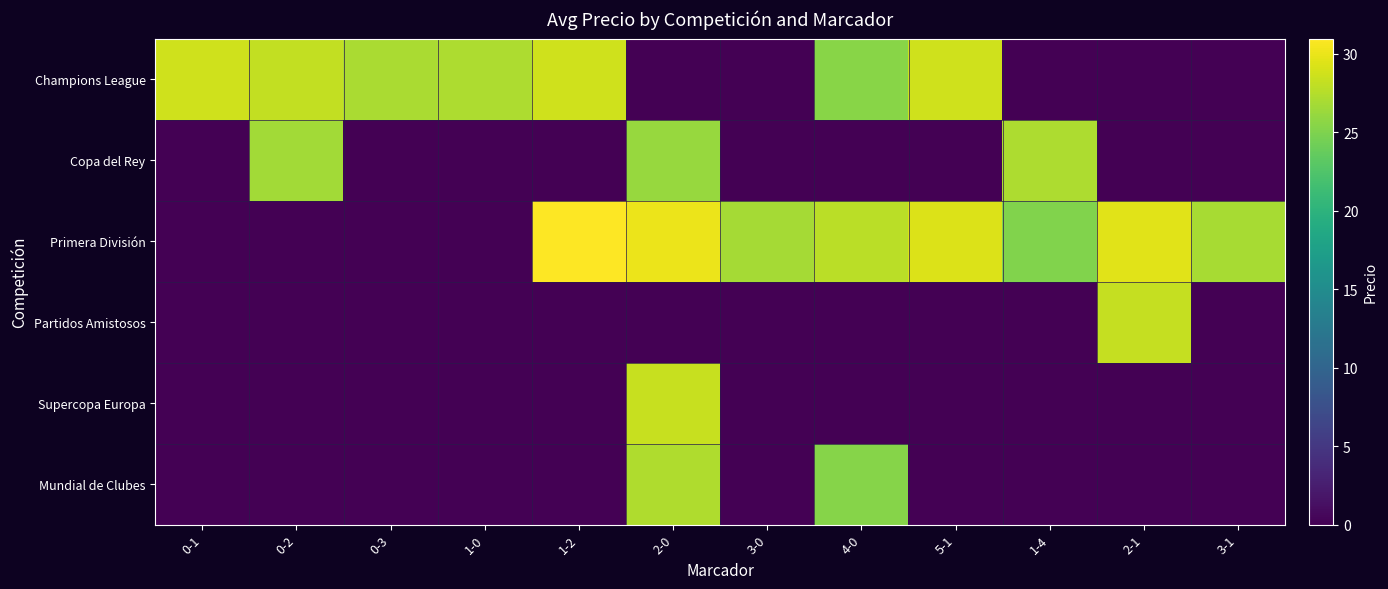

How many series are shown in this chart?

6